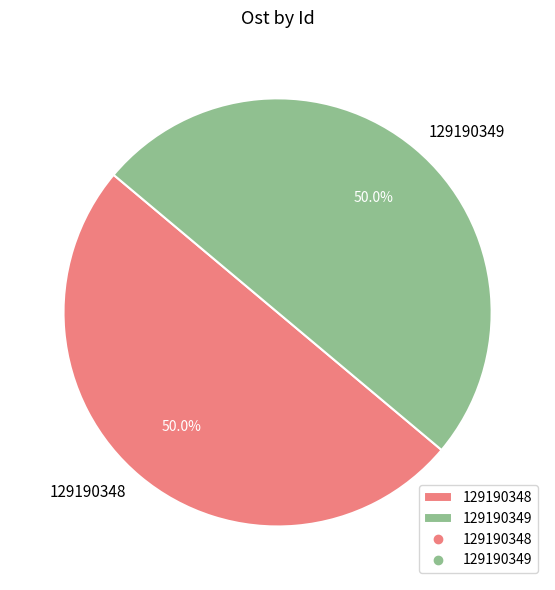

The 129190348 slice represents 50% of the pie. True or false?

True